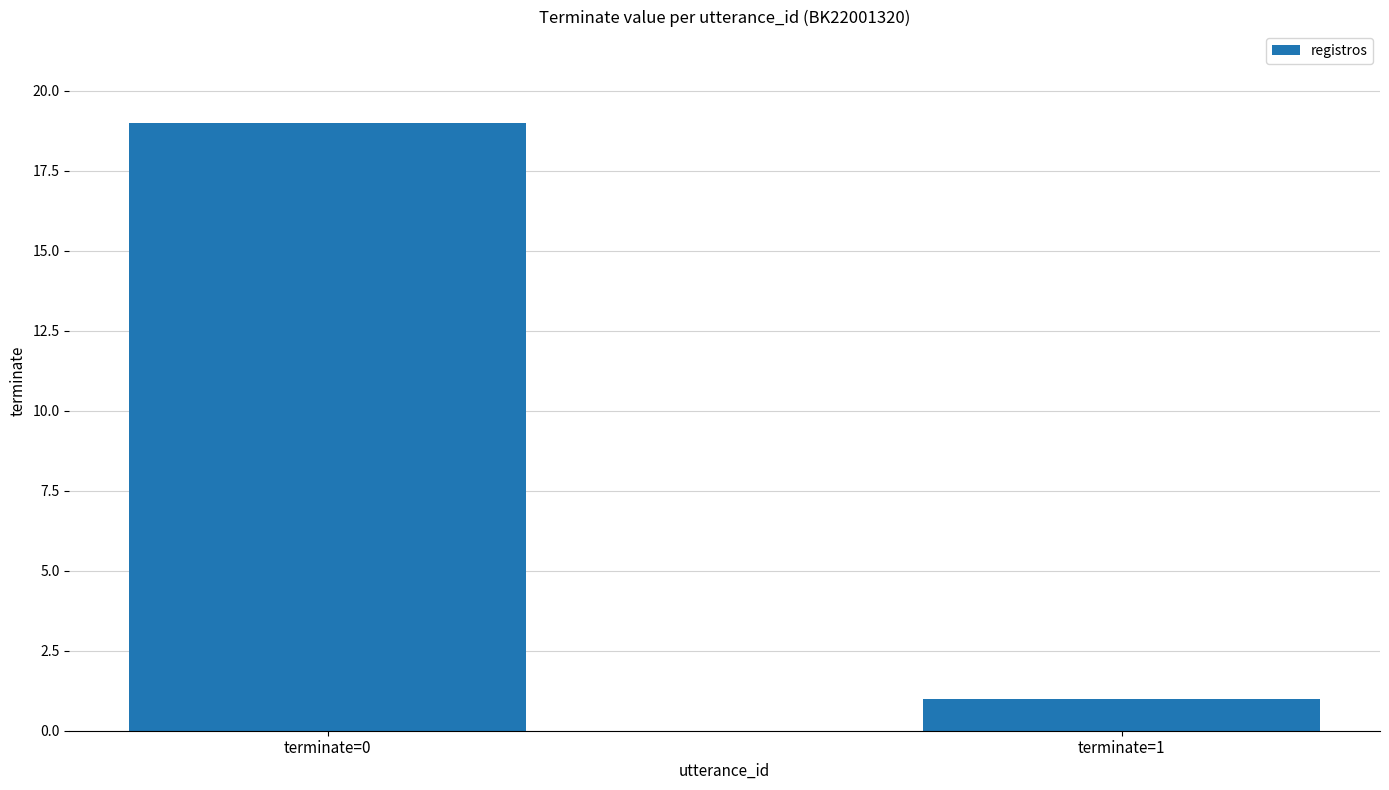

Which category has the highest value across all series?

terminate=0